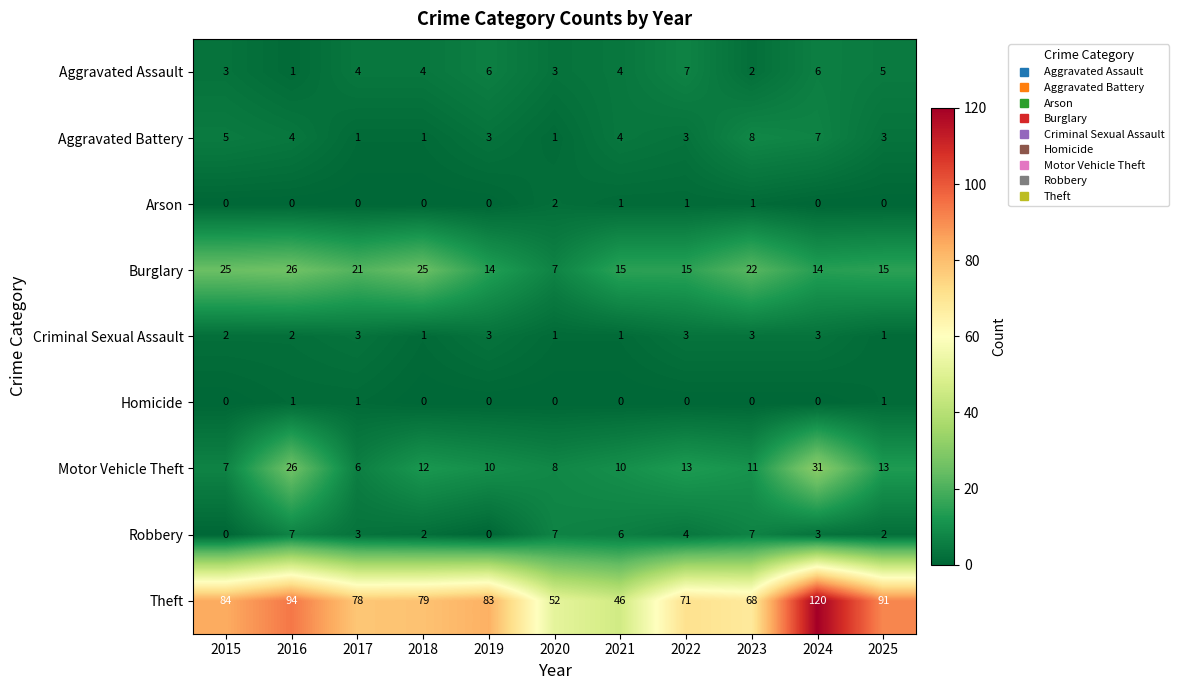

What is the difference between the Robbery values at 2016 and 2025?

5